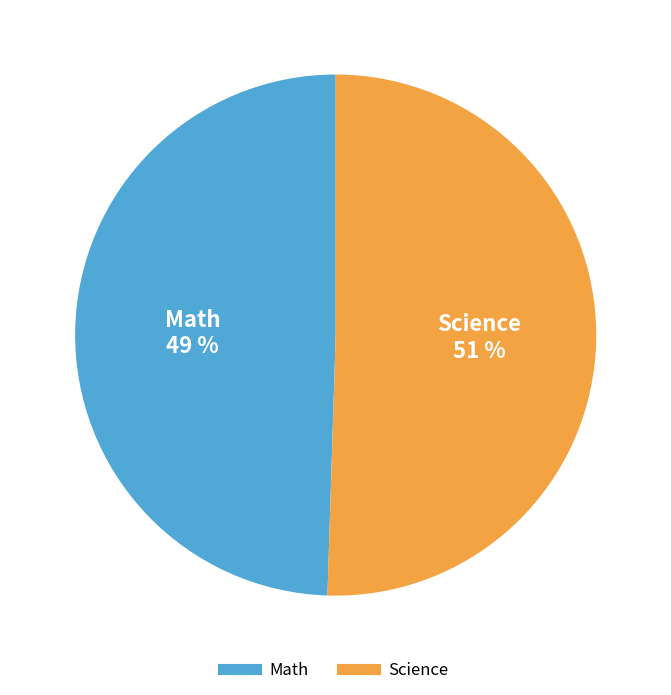

How many slices are in this pie chart?

2